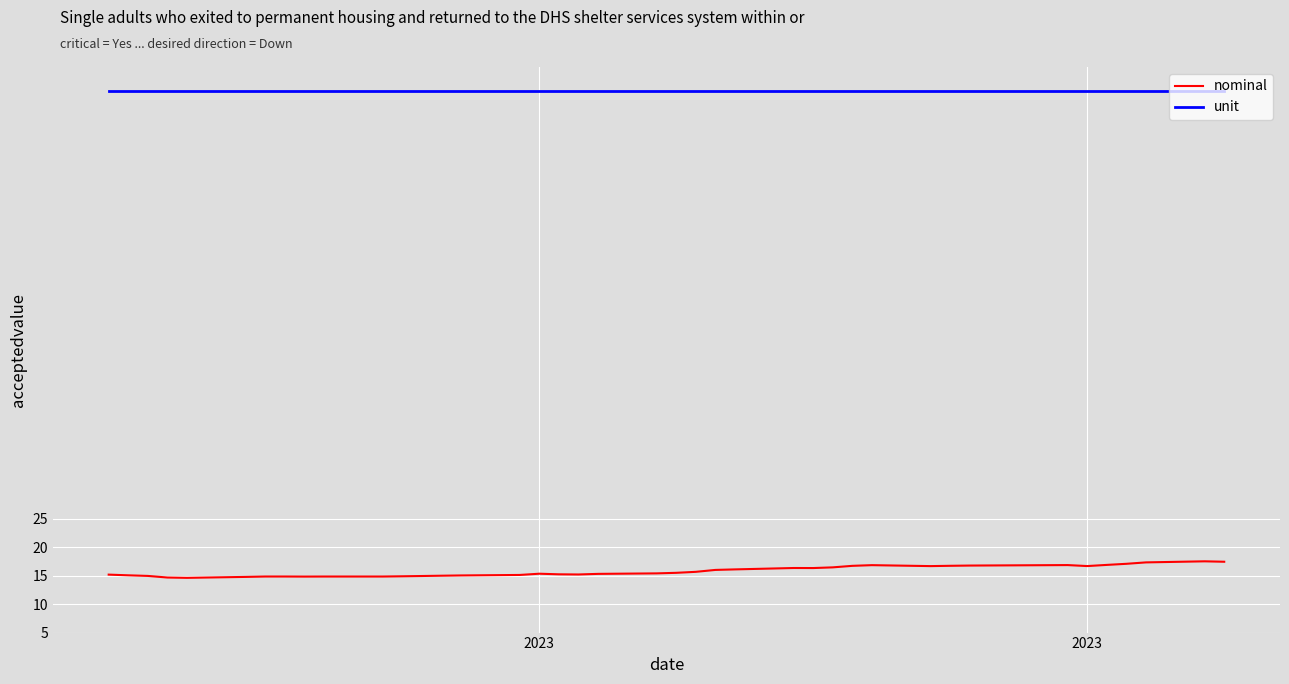

True or false: nominal and unit intersect in this chart.

False